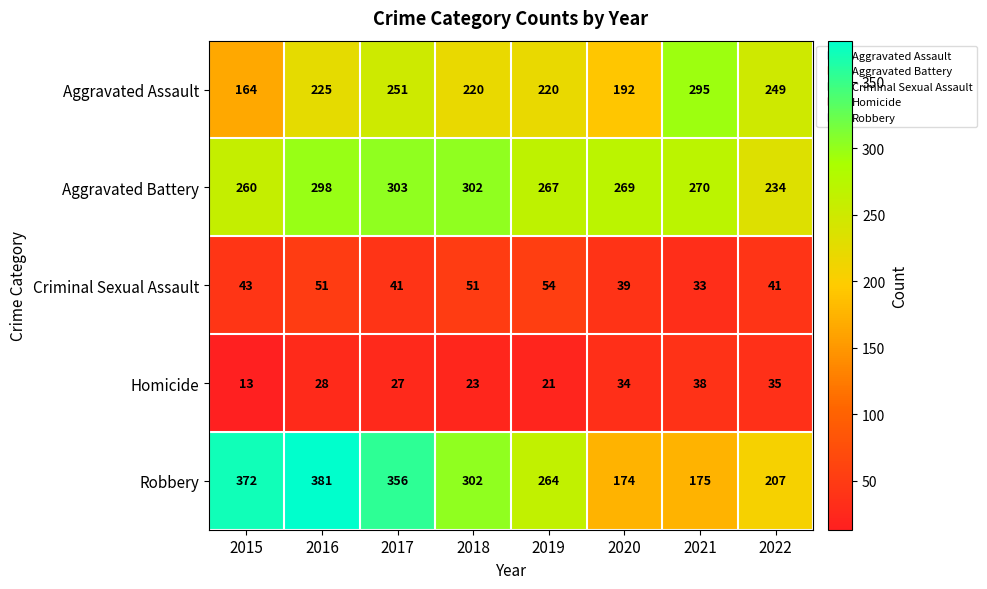

Which label corresponds to the smallest value in the chart?

2015